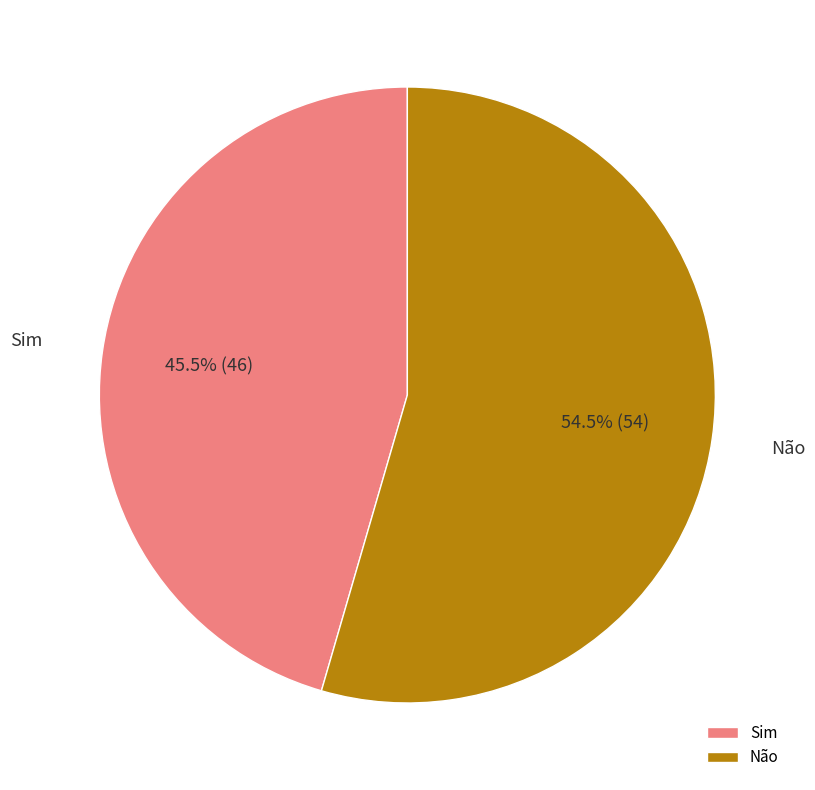

Between Não and Sim, which is larger?

Não